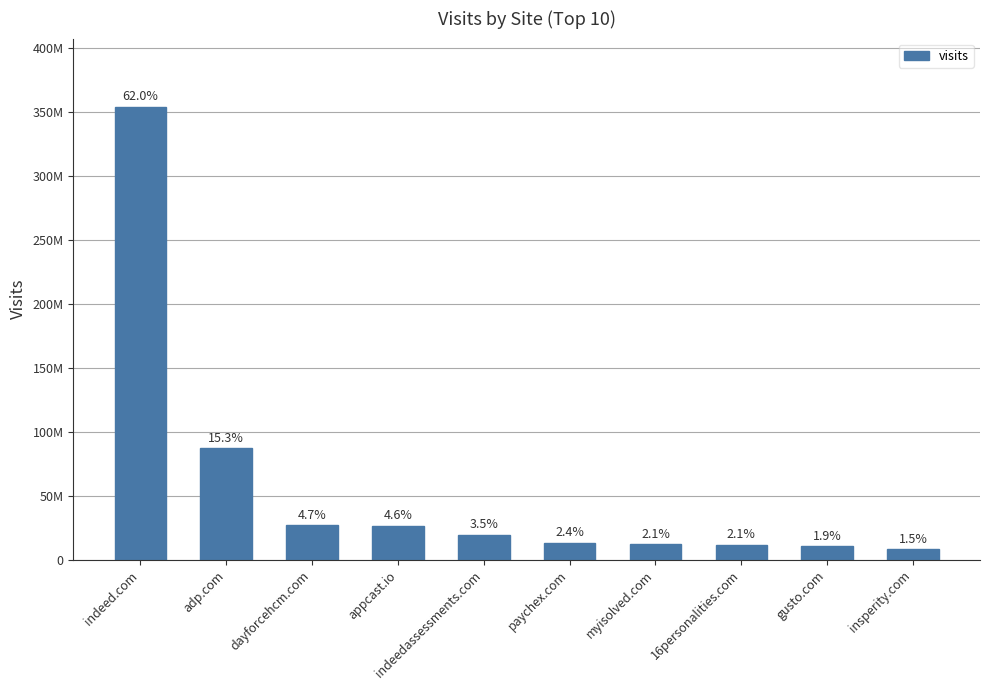

Does the chart contain stacked bars?

No